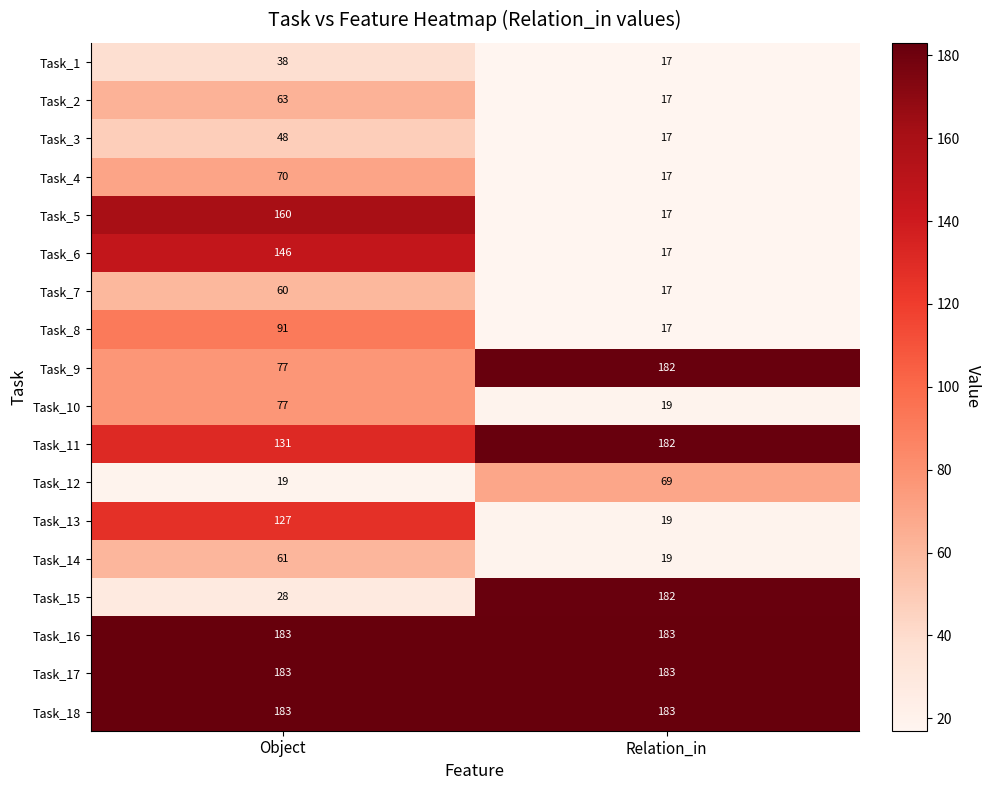

Read the Task_10 value at Object, to the nearest 10.

80